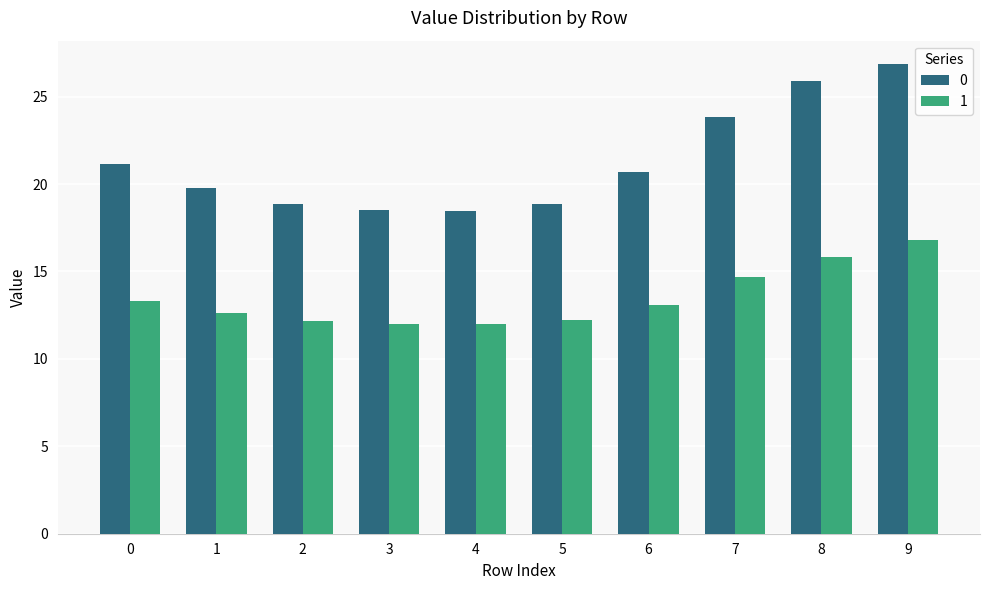

What is the minimum value for 1?

12.0